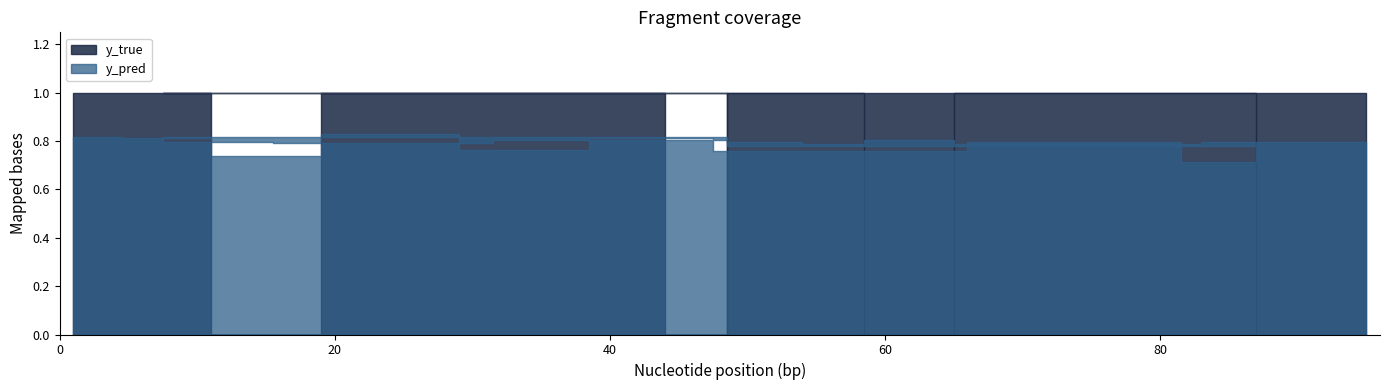

What is the label of the 1st point from the left?

1